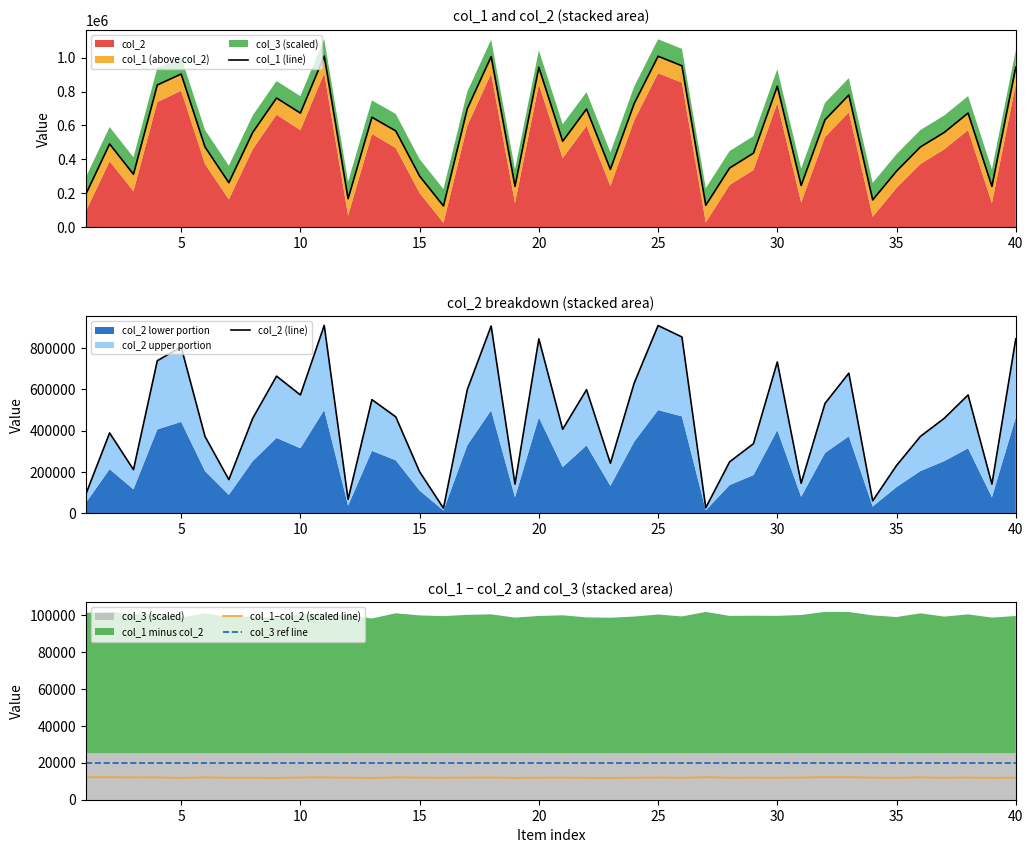

True or false: col_3 ref line and col_1−col_2 (scaled line) cross at least once.

False